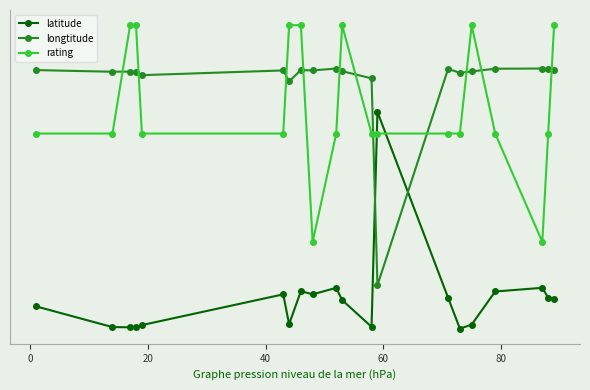

Does the chart display data point markers on the line(s)?

Yes